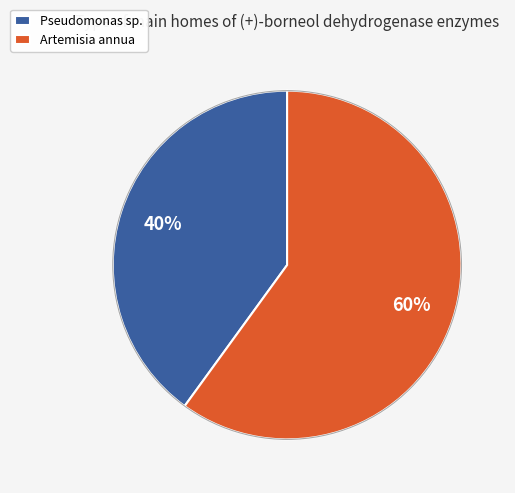

True or false: Artemisia annua accounts for 72% of the total.

False